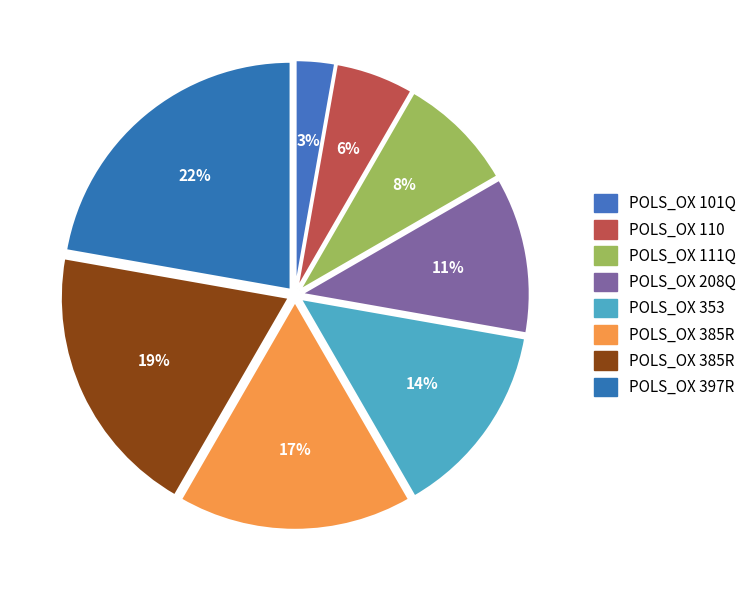

Count the number of slices in the pie.

8